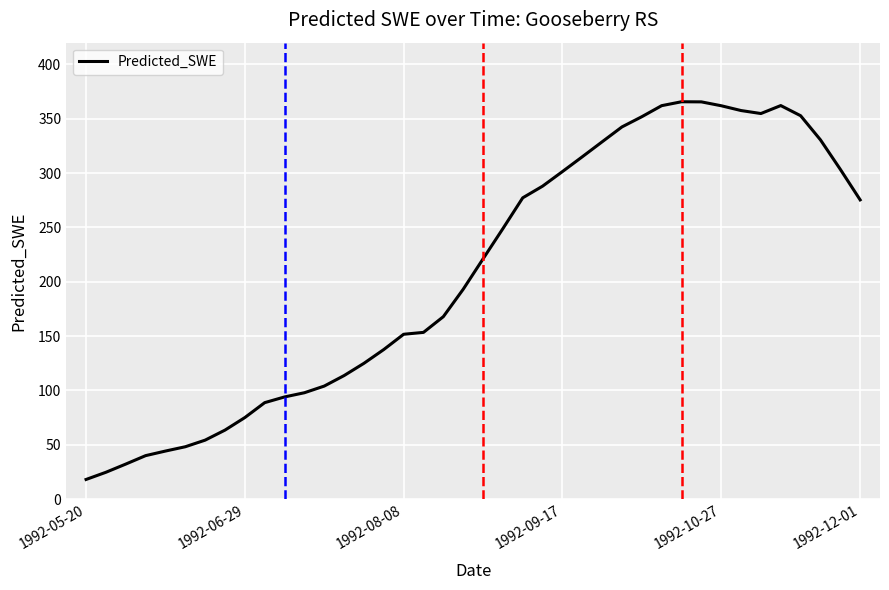

What is the greatest value displayed?

365.6